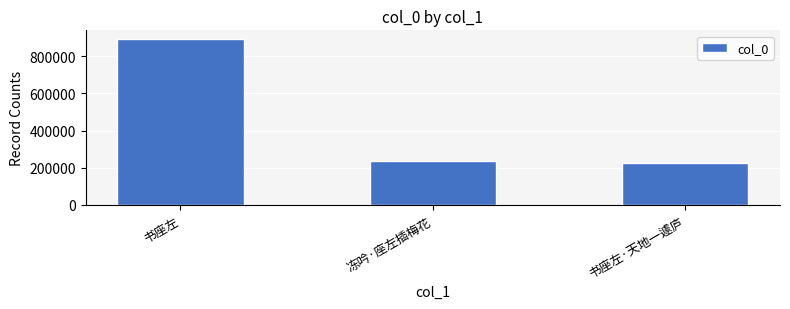

What is the change in value from 书座左 to 书座左·天地一遽庐?

-670354